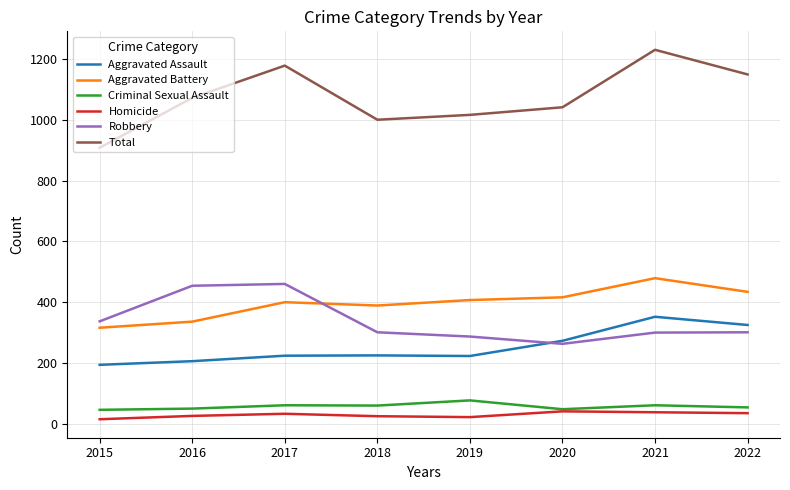

True or false: Aggravated Battery and Aggravated Assault cross at least once.

False